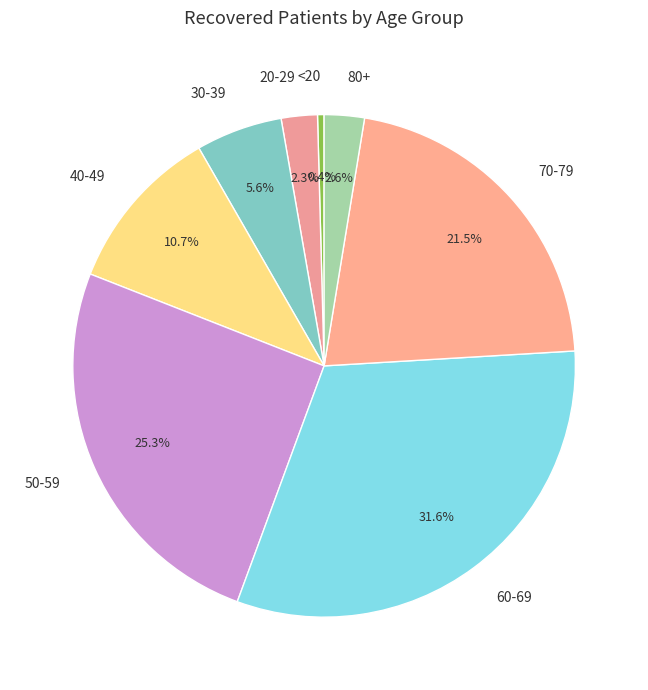

Which has a higher value, 30-39 or 50-59?

50-59